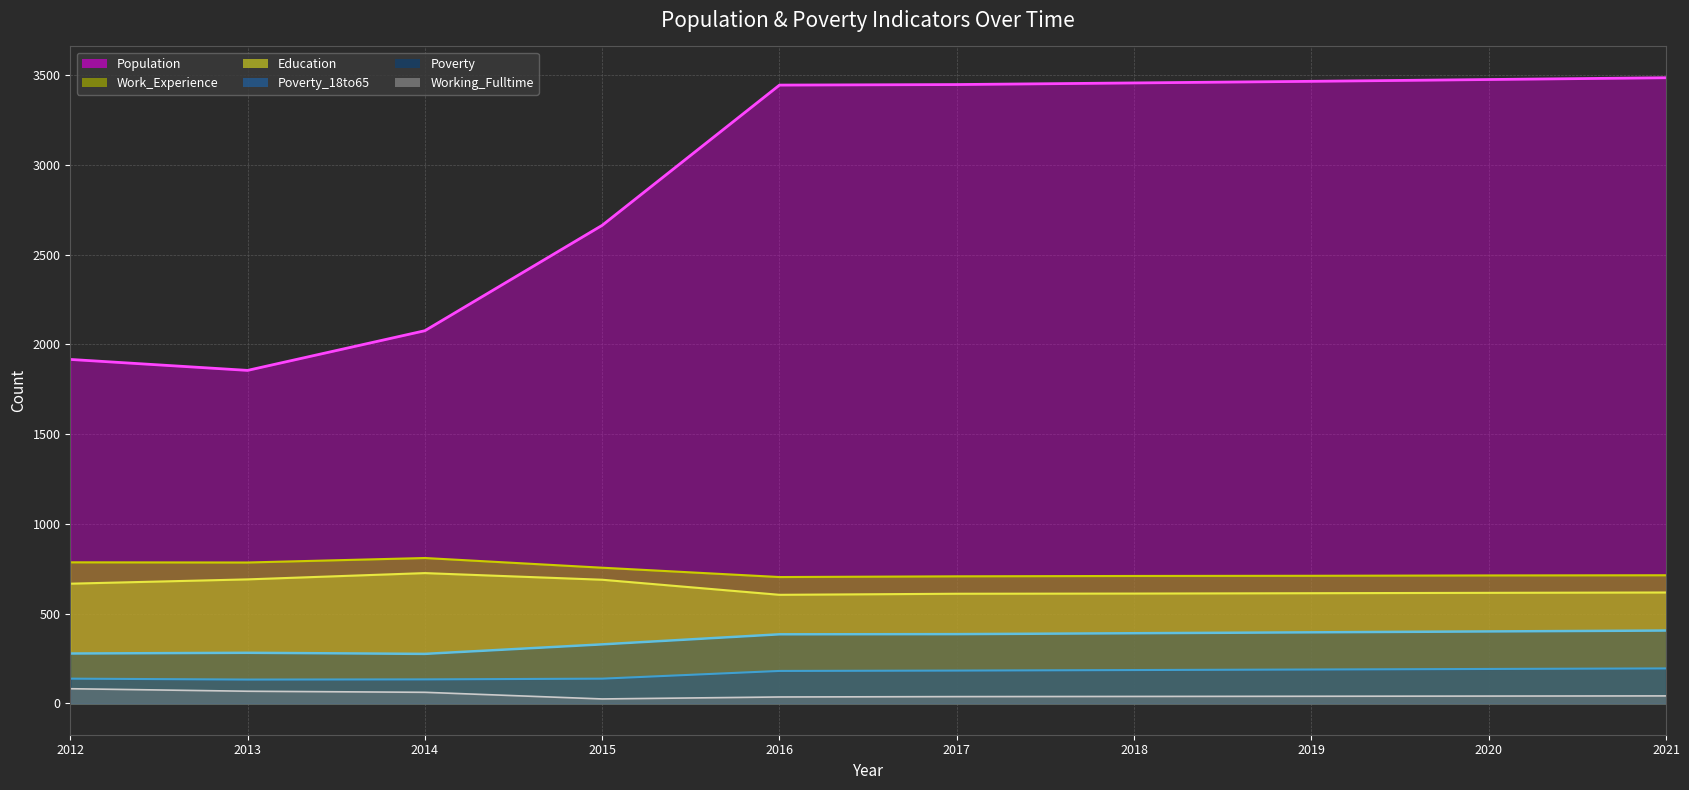

Which series has the widest spread of values?

Population